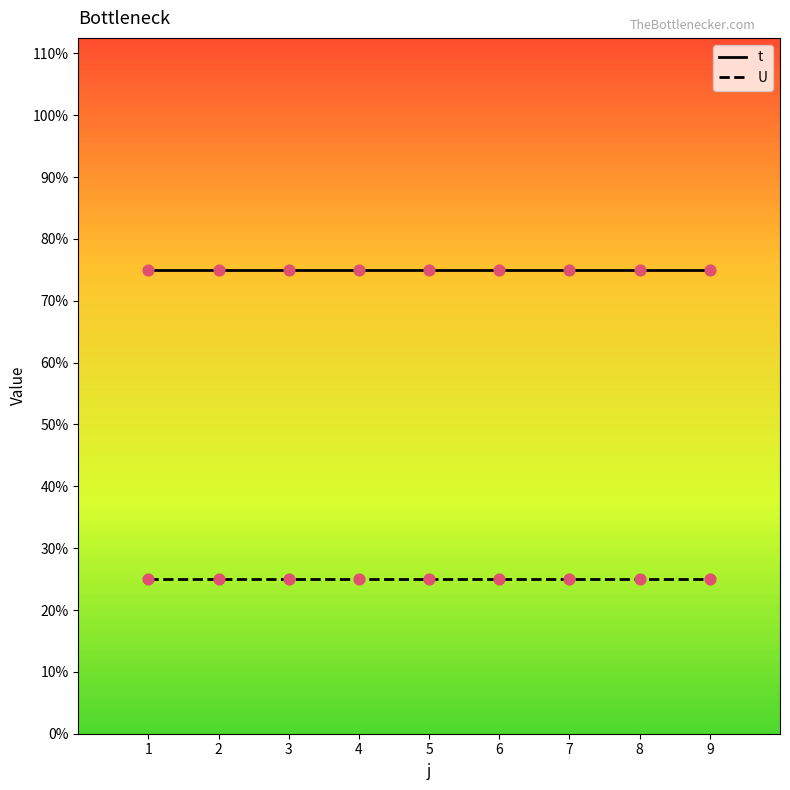

At how many categories does at least one series exceed 1?

9